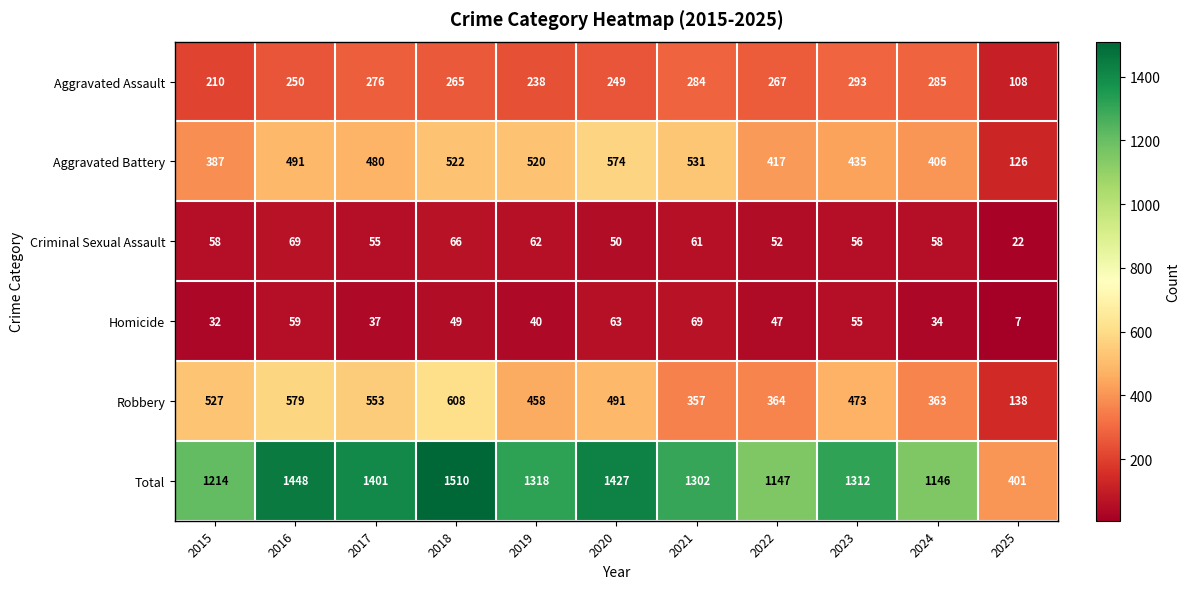

At how many categories does at least one series exceed 1428?

2